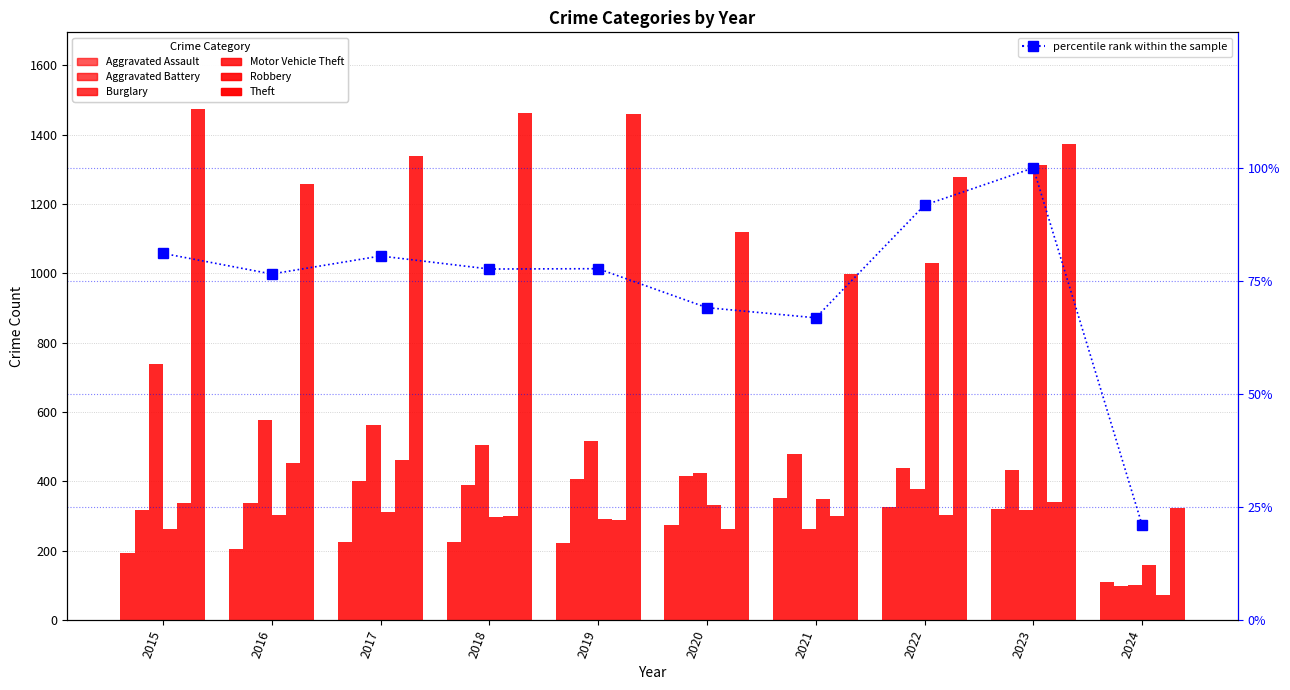

What is the approximate value of Aggravated Battery at 2015?

316